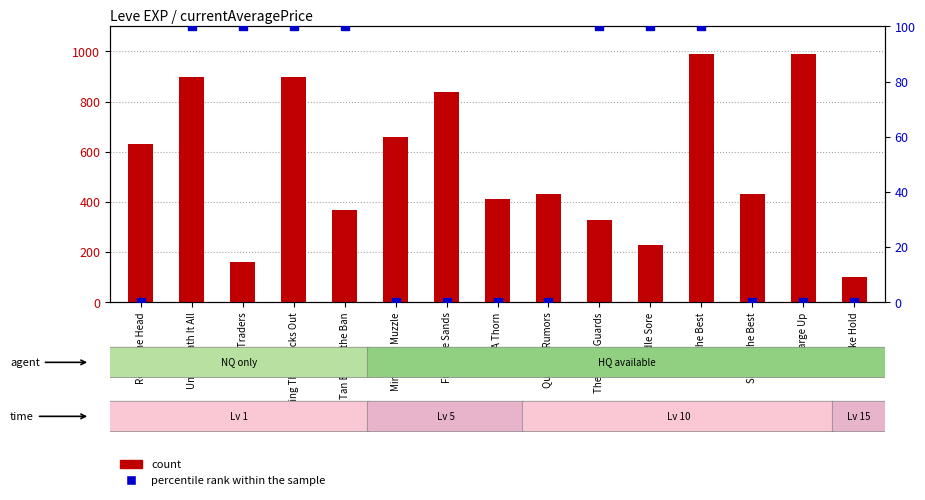

What are all the series names shown in the legend?

count, percentile rank within the sample